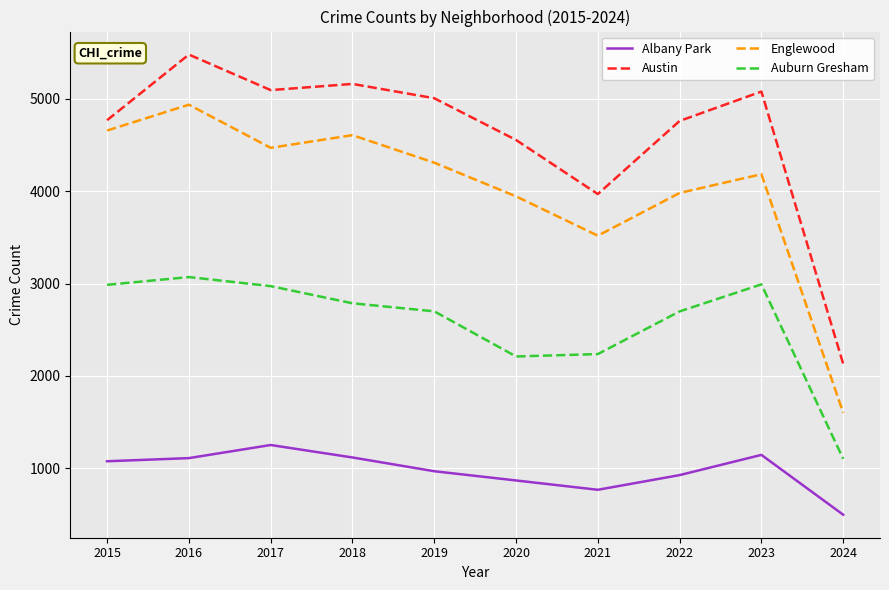

At how many categories does at least one series exceed 1659?

10